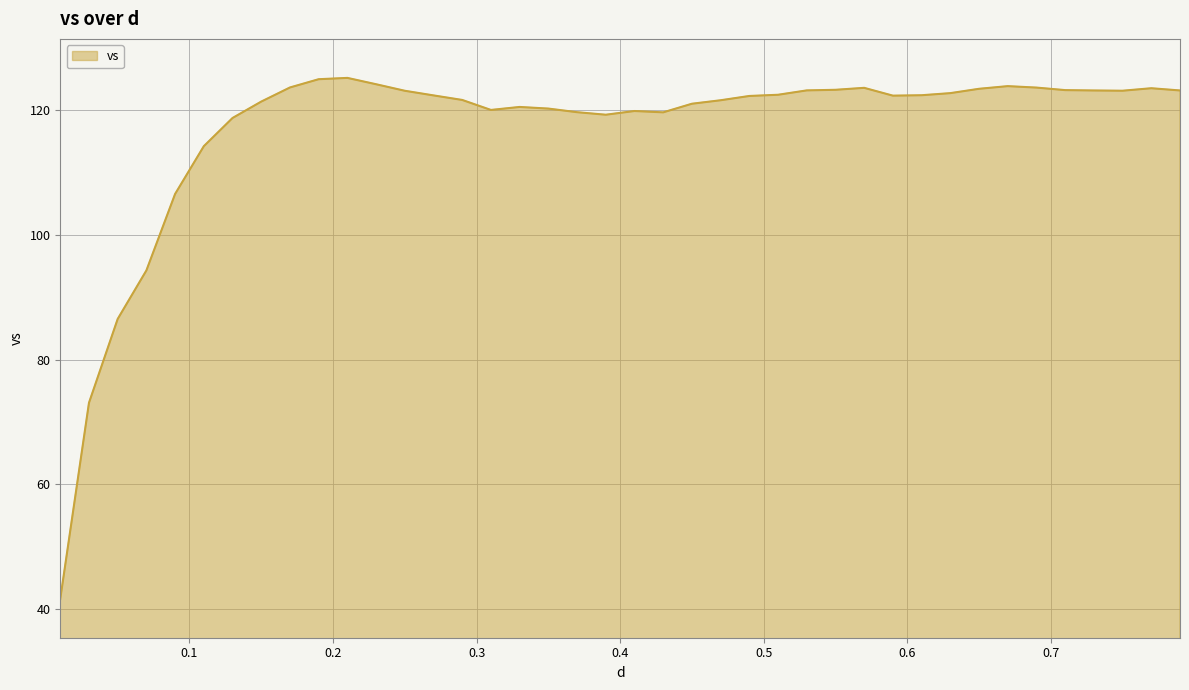

What is the maximum value shown in the chart?

125.2